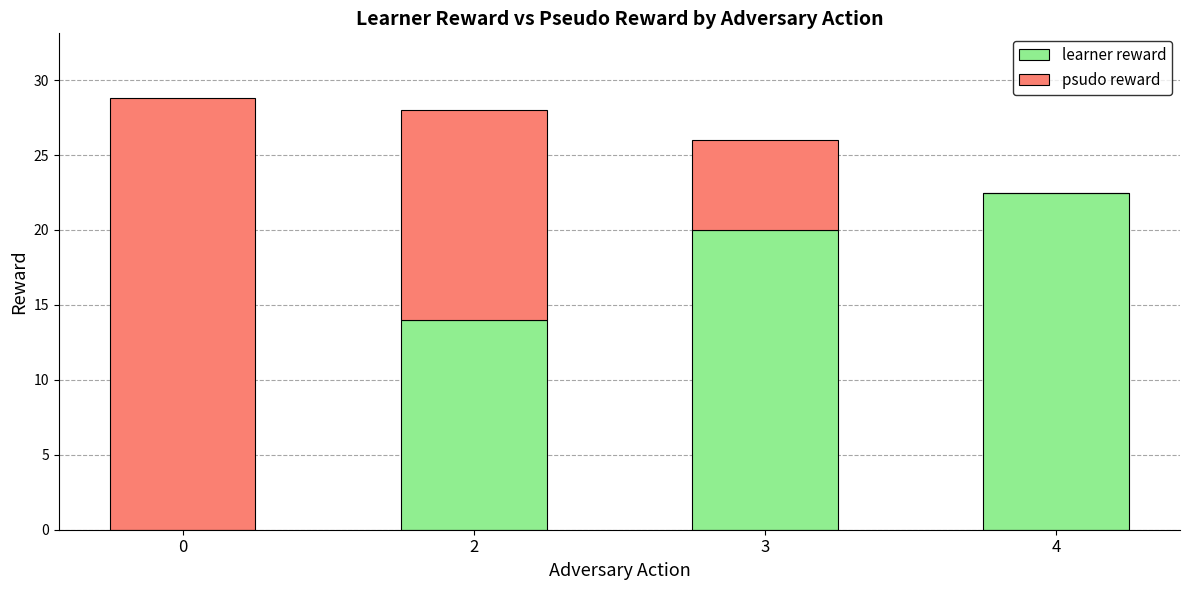

Reading right to left, what are the values for learner reward?

4=22.5	3=20.0	2=14.0	0=0.0